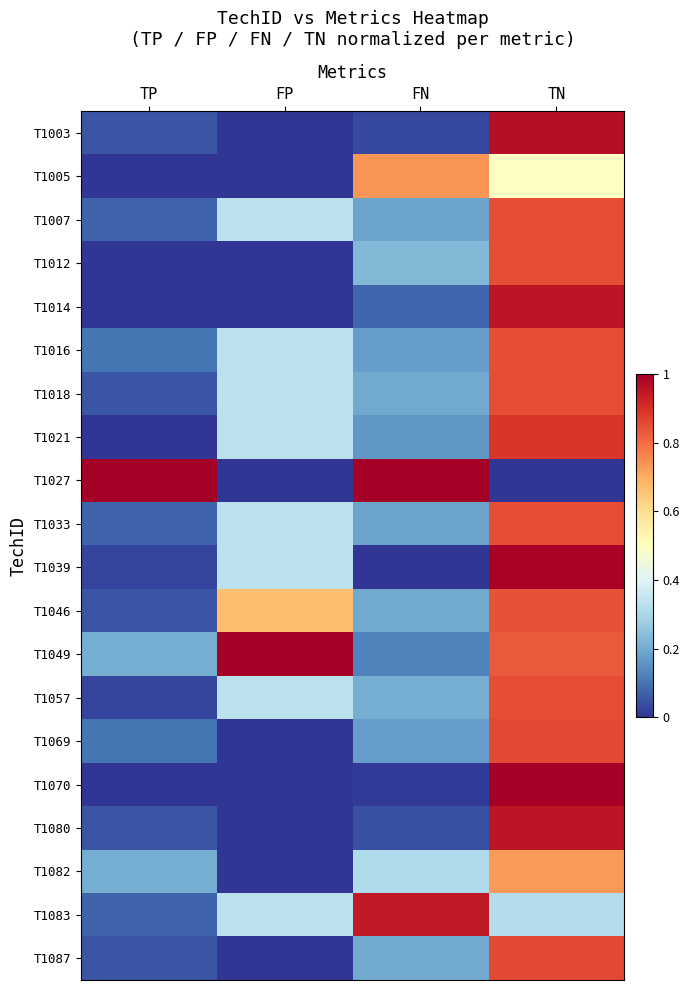

At how many categories does at least one series exceed 0?

4